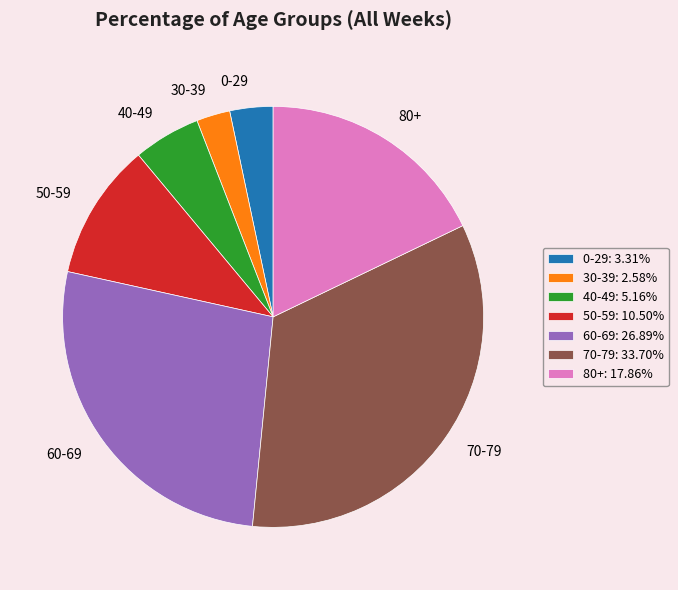

Is there a majority slice in this chart?

No